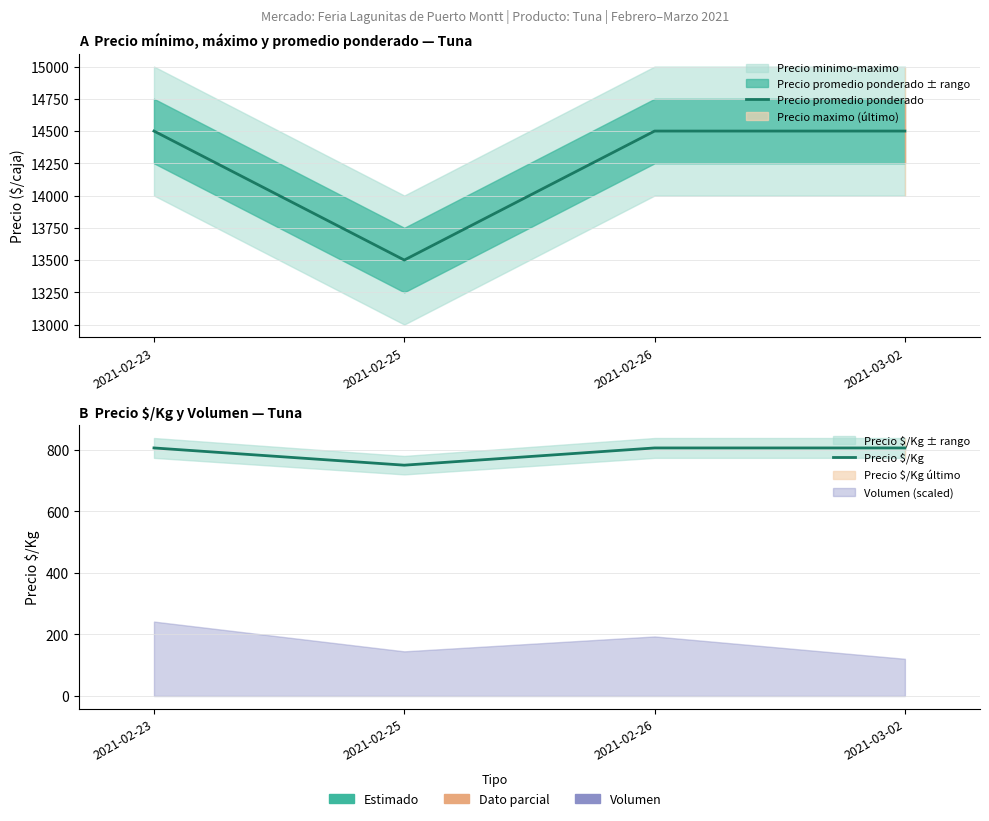

What is the lowest value of the Precio promedio ponderado series?

13500